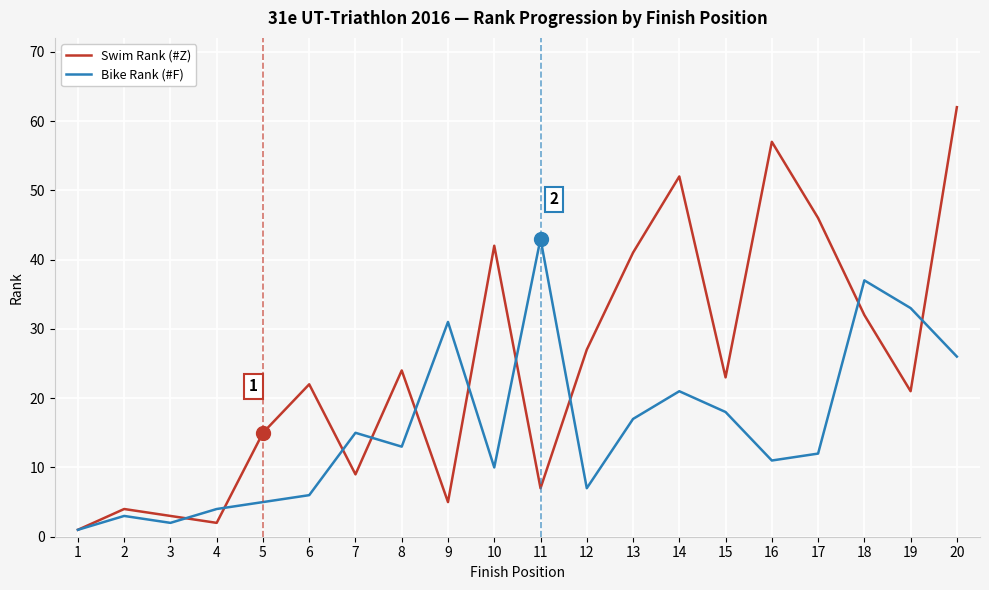

What value does the Swim Rank (#Z) series have at 13?

41